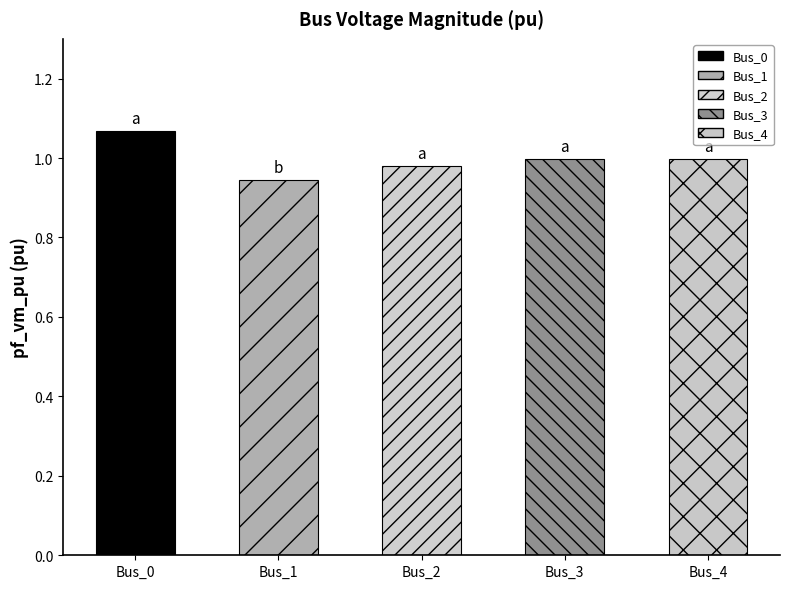

Between Bus_1 and Bus_2, which is larger?

Bus_2